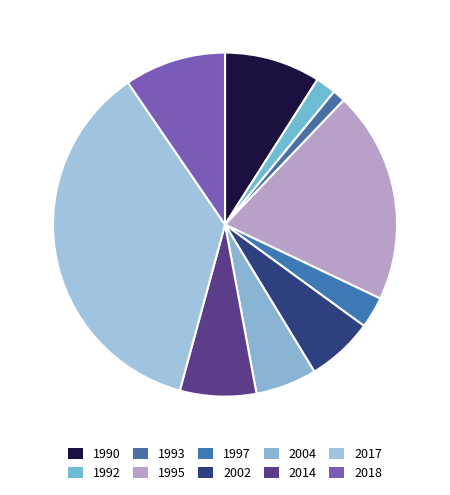

How many segments does this pie chart have?

10